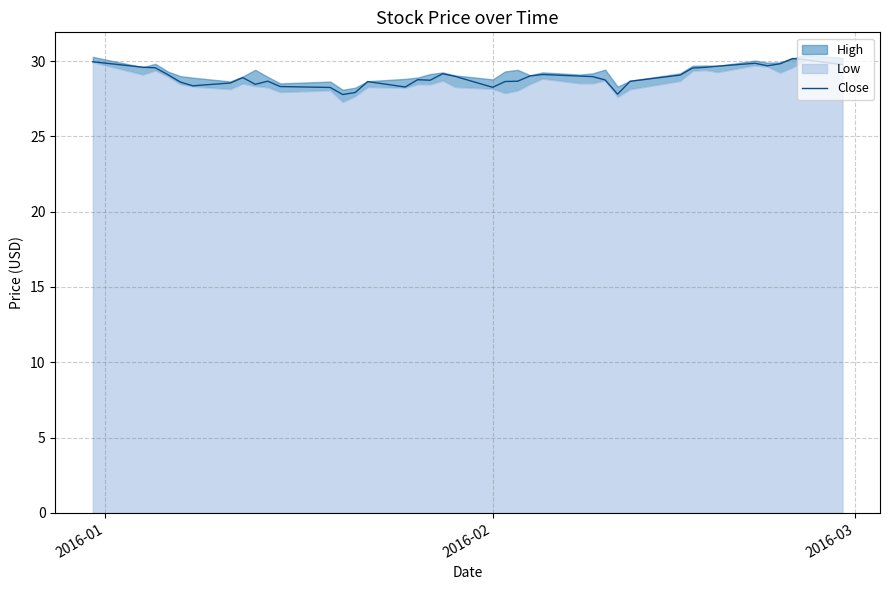

What is the maximum value for Close?

30.2